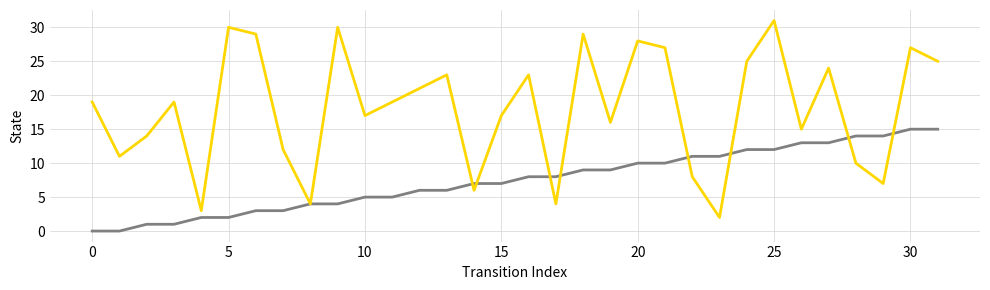

What is the maximum value shown in the chart?

31